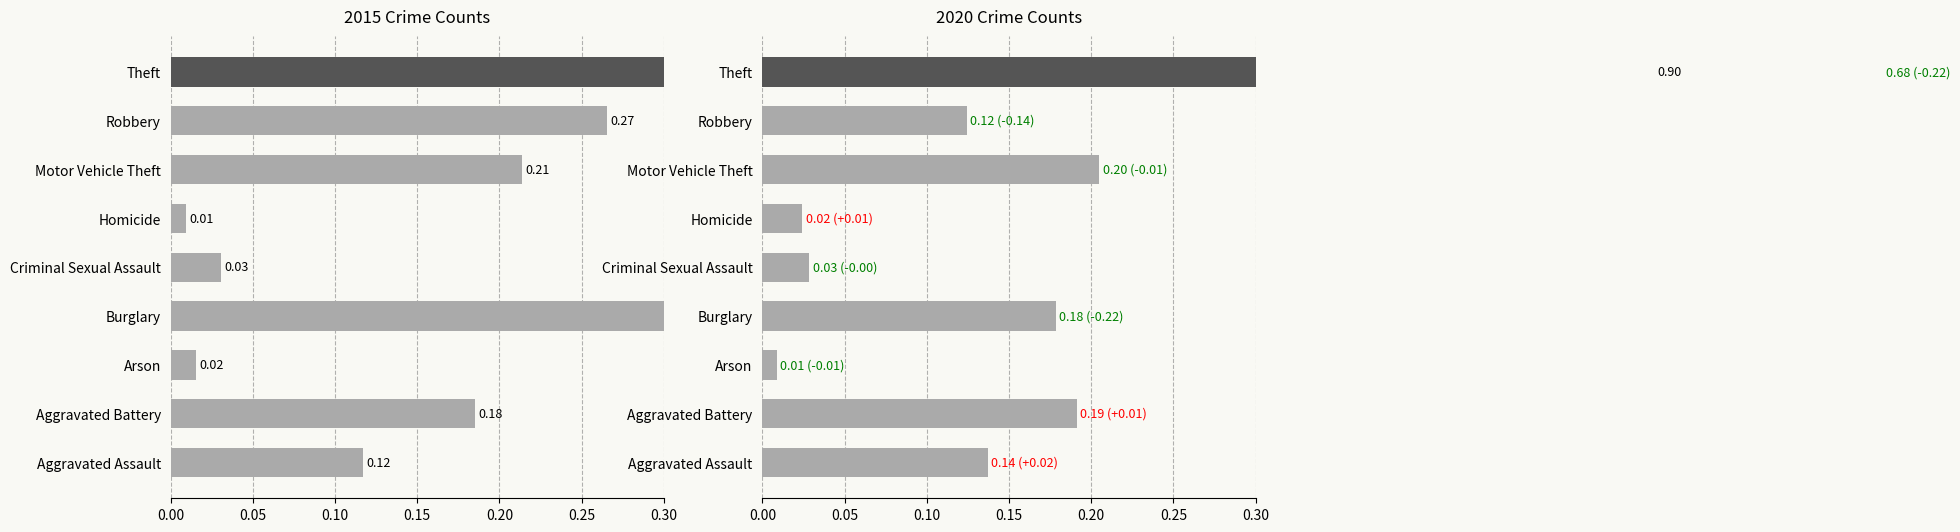

Which series has the largest total across all categories?

2015